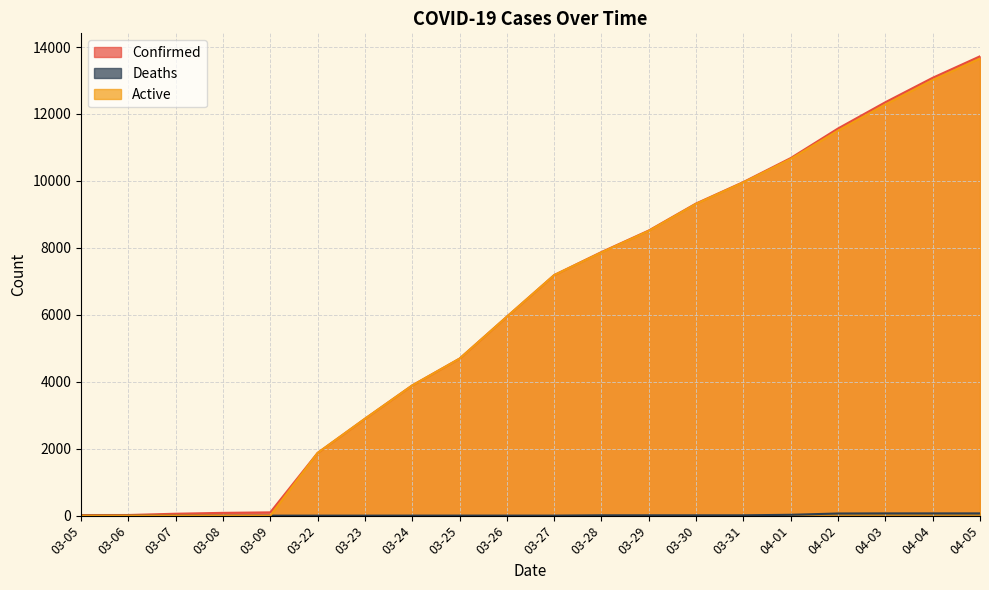

At how many categories does at least one series exceed 1713?

15